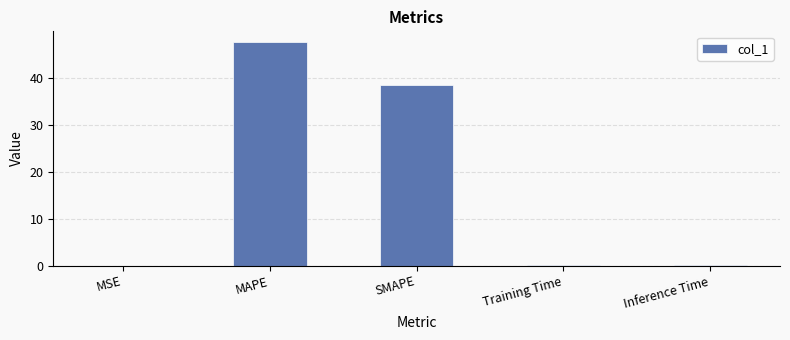

Which label corresponds to the largest value in the chart?

MAPE